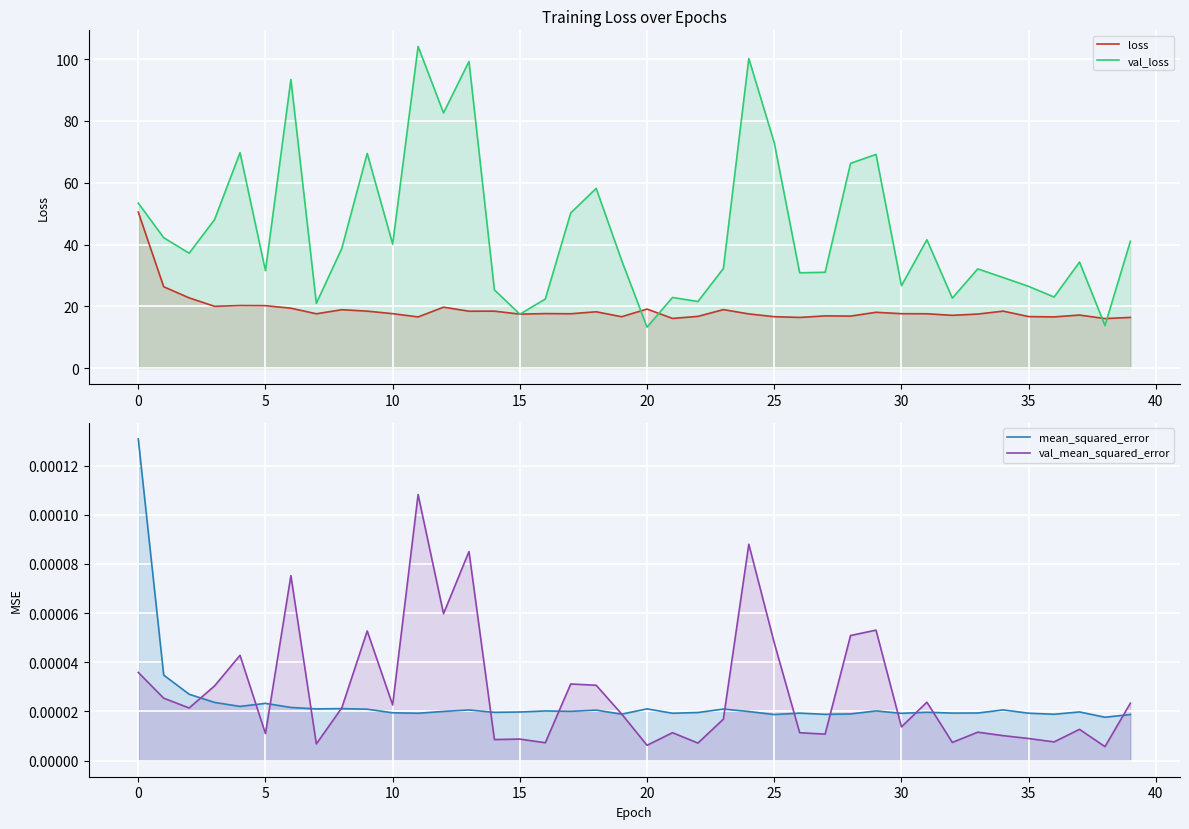

The val_loss series shows 160.5 at 11. True or false?

False